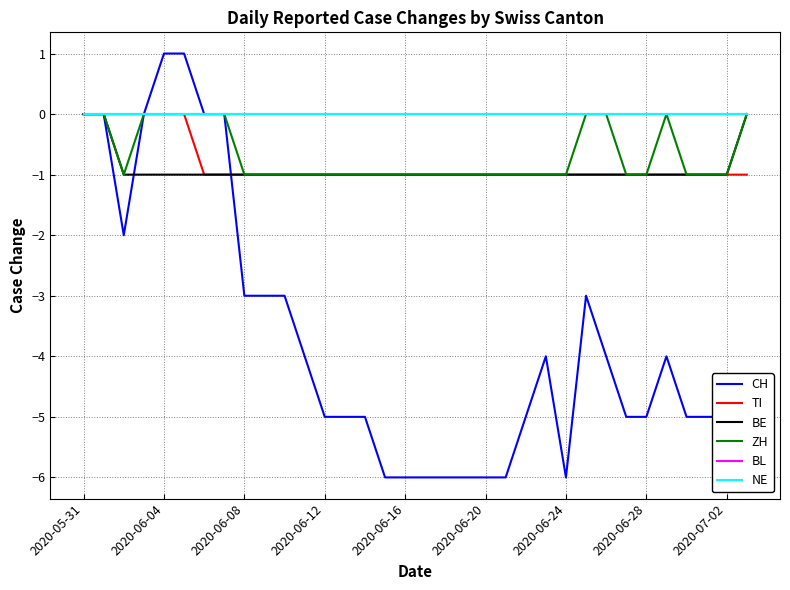

Does the chart display data point markers on the line(s)?

No